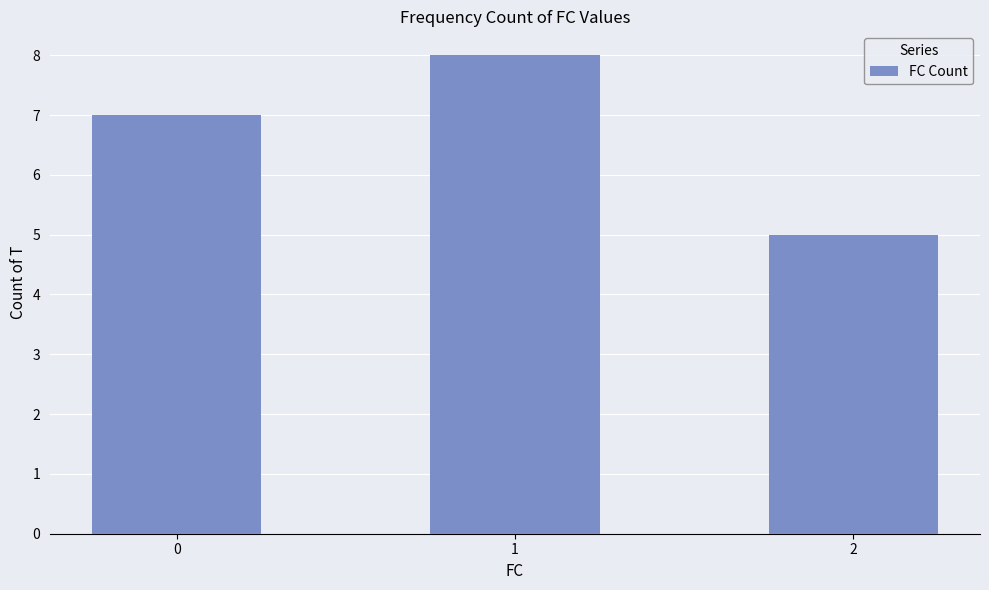

What is the value of the 3rd bar from the left?

5